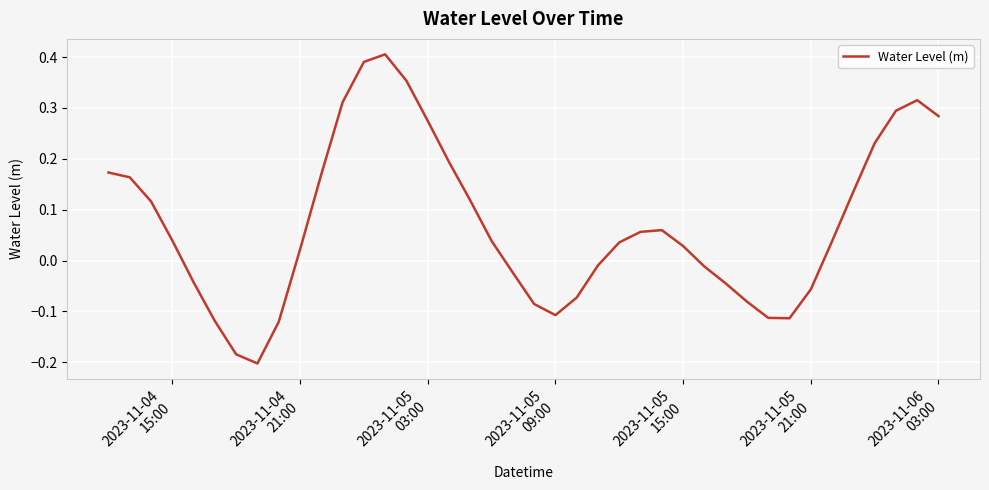

What is the difference between the second highest and second lowest values?

0.6